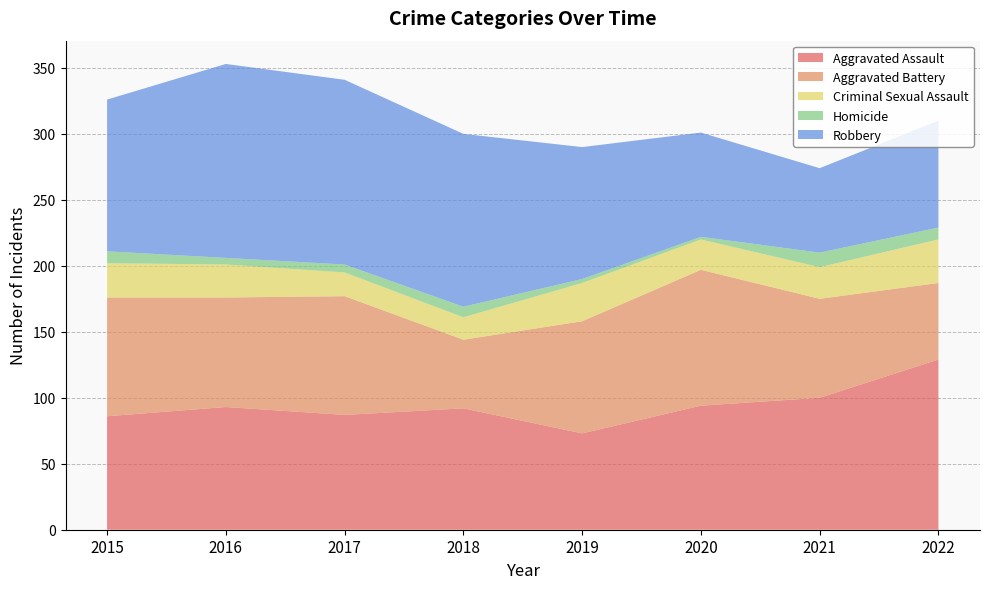

Reading left to right, list all the values displayed in this chart.

Aggravated Assault: 86	93	87	92	73	94	100	129
Aggravated Battery: 90	83	90	52	85	103	75	58
Criminal Sexual Assault: 26	25	18	17	29	23	24	33
Homicide: 9	5	6	8	3	2	11	9
Robbery: 115	147	140	131	100	79	64	81